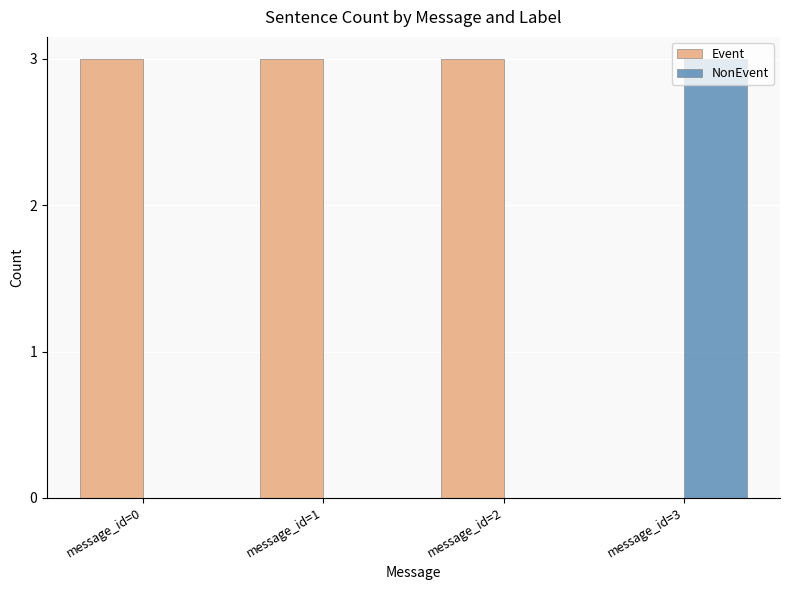

Reading left to right, transcribe all the data shown in this chart.

Event: message_id=0=3	message_id=1=3	message_id=2=3	message_id=3=0
NonEvent: message_id=0=0	message_id=1=0	message_id=2=0	message_id=3=3